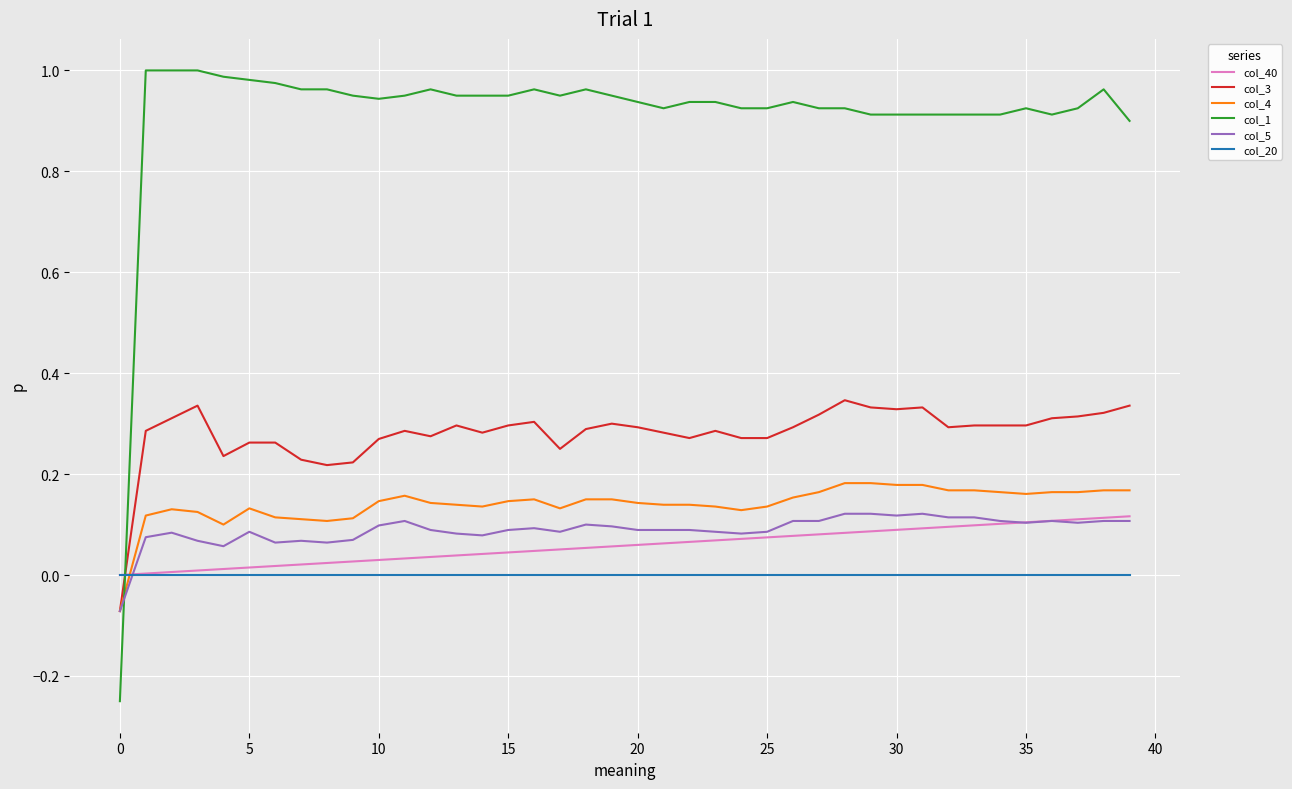

Count the number of data series in this chart.

6